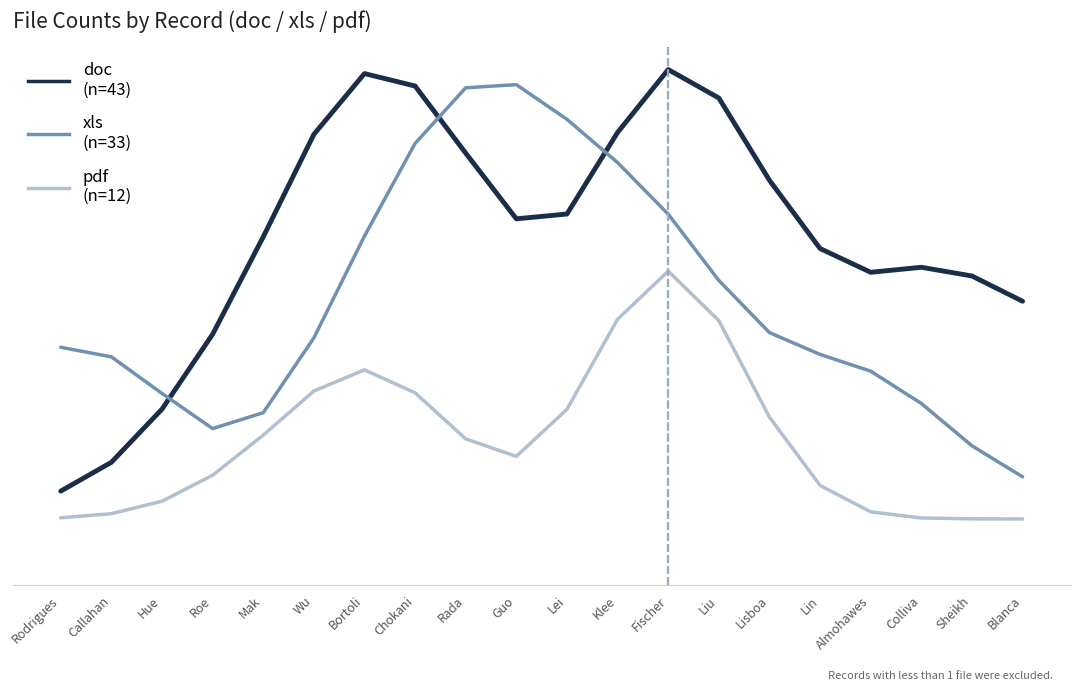

Reading left to right, what are all the values shown in this chart?

doc: Rodrigues=0.2	Callahan=0.4	Hue=0.8	Roe=1.4	Mak=2.1	Wu=2.9	Bortoli=3.3	Chokani=3.3	Rada=2.8	Guo=2.3	Lei=2.3	Klee=2.9	Fischer=3.4	Liu=3.2	Lisboa=2.5	Lin=2.0	Almohawes=1.9	Colliva=1.9	Sheikh=1.8	Blanca=1.6
xls: Rodrigues=1.3	Callahan=1.2	Hue=0.9	Roe=0.7	Mak=0.8	Wu=1.4	Bortoli=2.1	Chokani=2.8	Rada=3.2	Guo=3.3	Lei=3.0	Klee=2.7	Fischer=2.3	Liu=1.8	Lisboa=1.4	Lin=1.2	Almohawes=1.1	Colliva=0.9	Sheikh=0.5	Blanca=0.3
pdf: Rodrigues=0.0	Callahan=0.0	Hue=0.1	Roe=0.3	Mak=0.6	Wu=1.0	Bortoli=1.1	Chokani=0.9	Rada=0.6	Guo=0.5	Lei=0.8	Klee=1.5	Fischer=1.9	Liu=1.5	Lisboa=0.8	Lin=0.3	Almohawes=0.1	Colliva=0.0	Sheikh=0.0	Blanca=0.0